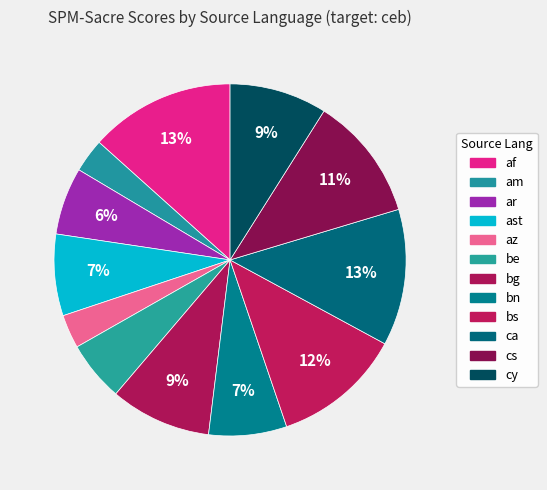

How many segments does this pie chart have?

12